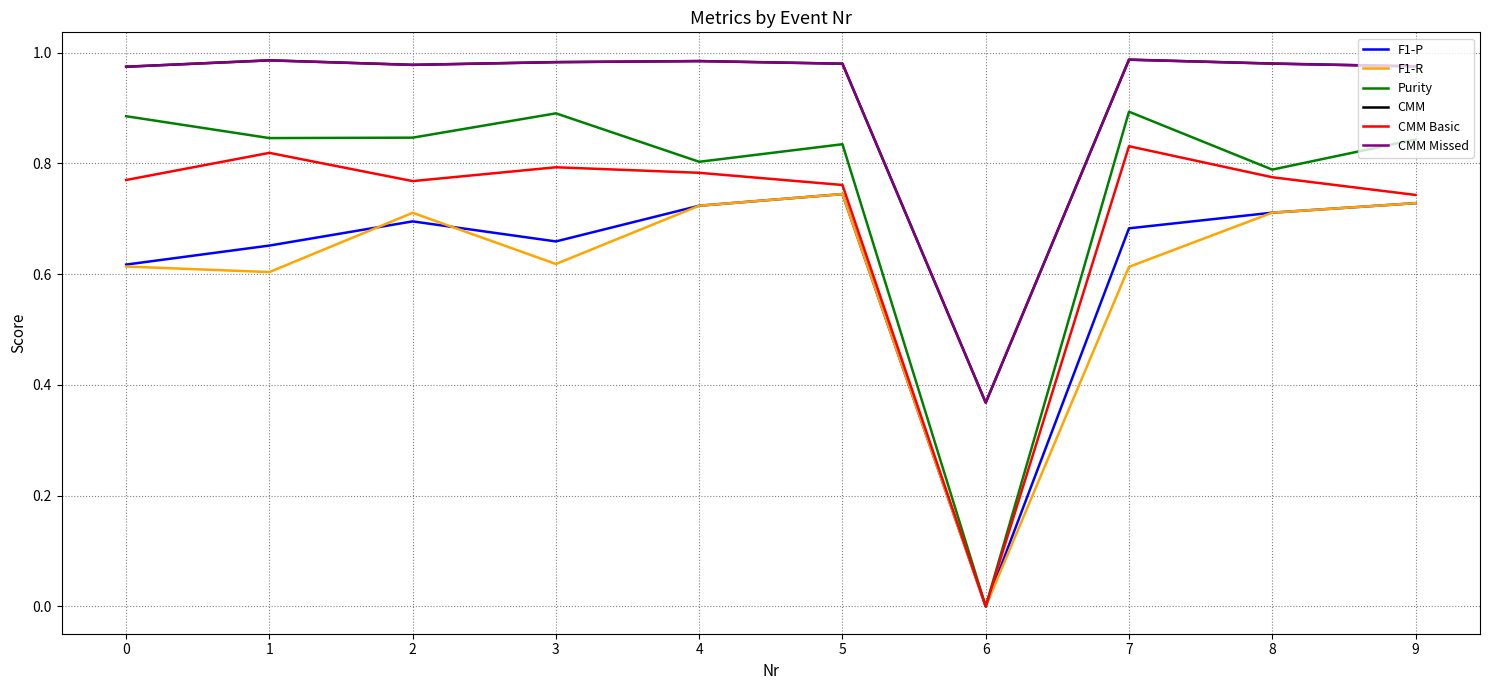

At which category does the chart reach its minimum across all series?

6